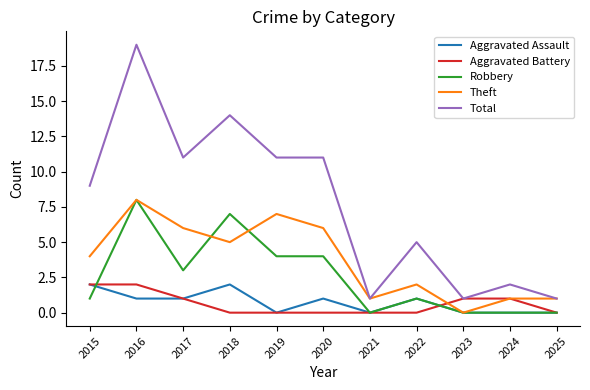

The Robbery series shows 8 at 2016. True or false?

True